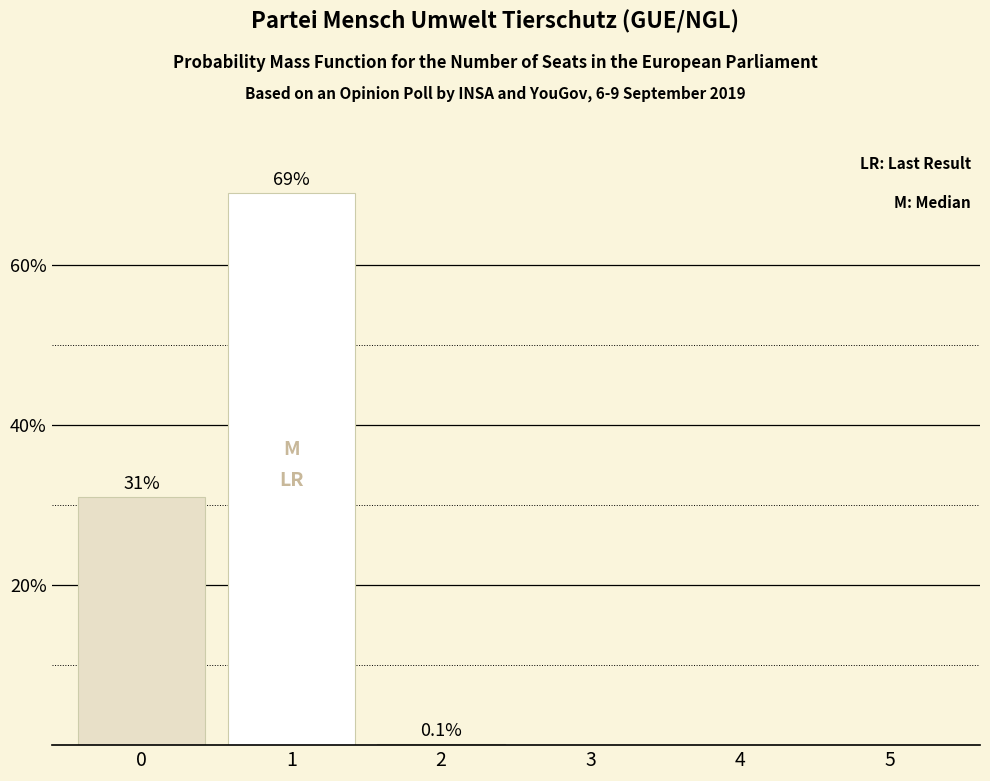

What is the sum of the values at 5 and 2?

0.1